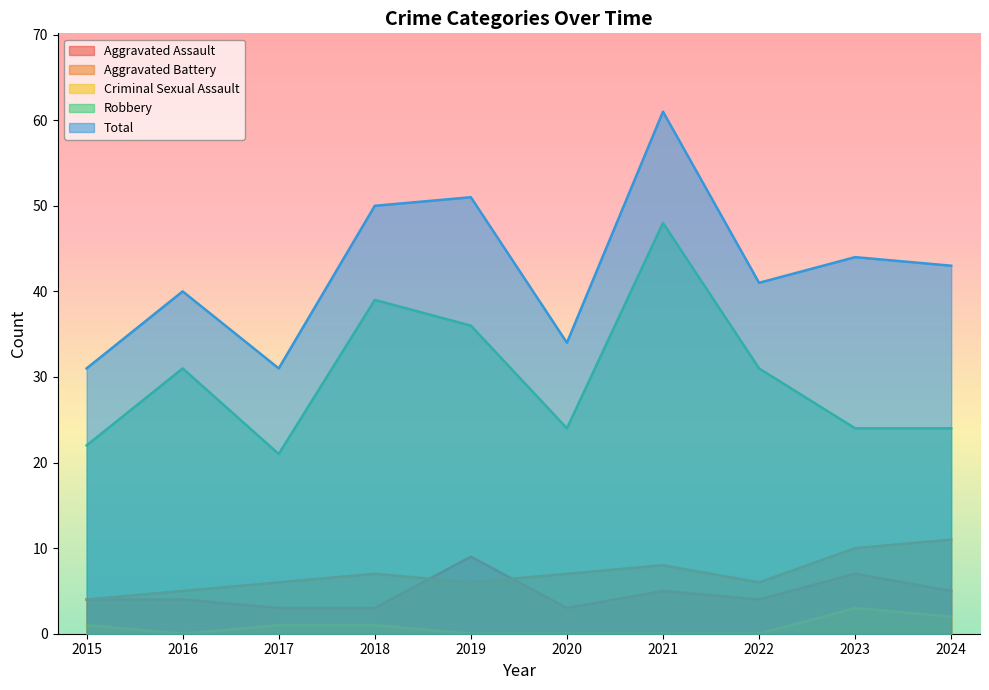

What value does the Robbery series have at 2021?

48